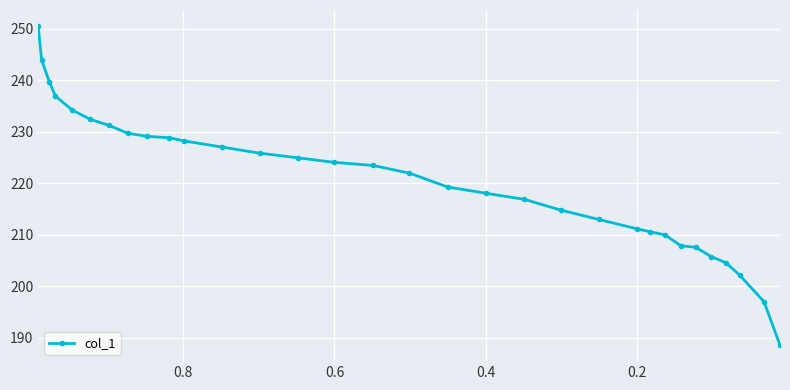

True or false: the data has more than 1 interior local peaks.

False